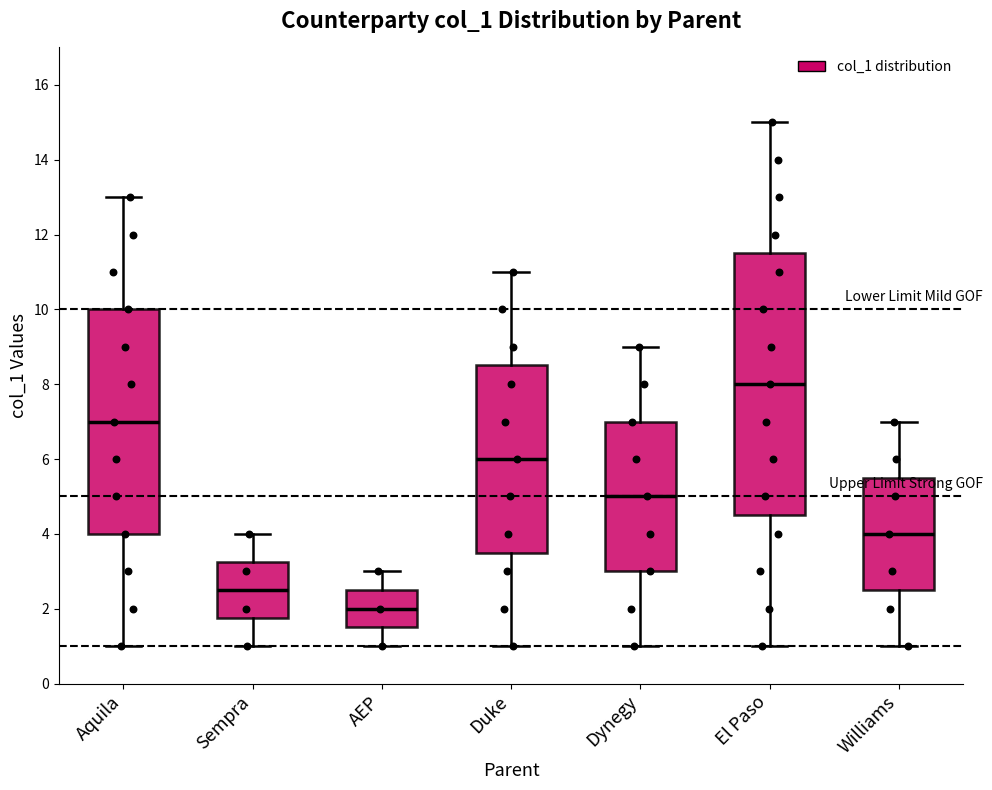

Where does the upper whisker of the box for AEP end on the y-axis? The values are not printed on the chart, so give them approximately, as read against the axis.

3.0